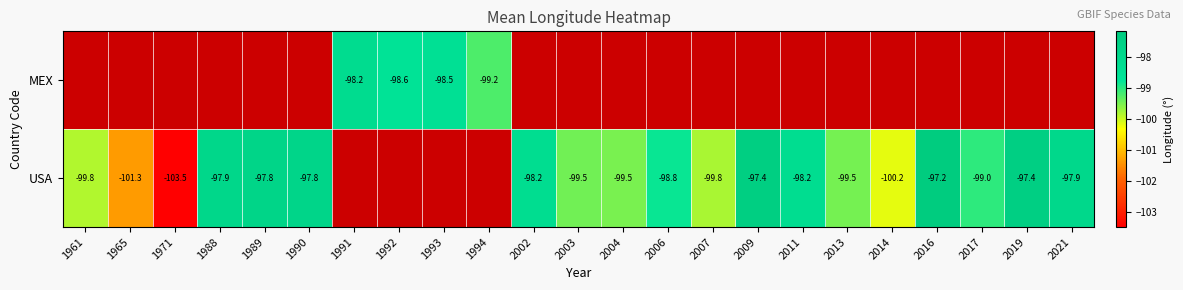

True or false: USA has a value of -63.8 at 1989.

False